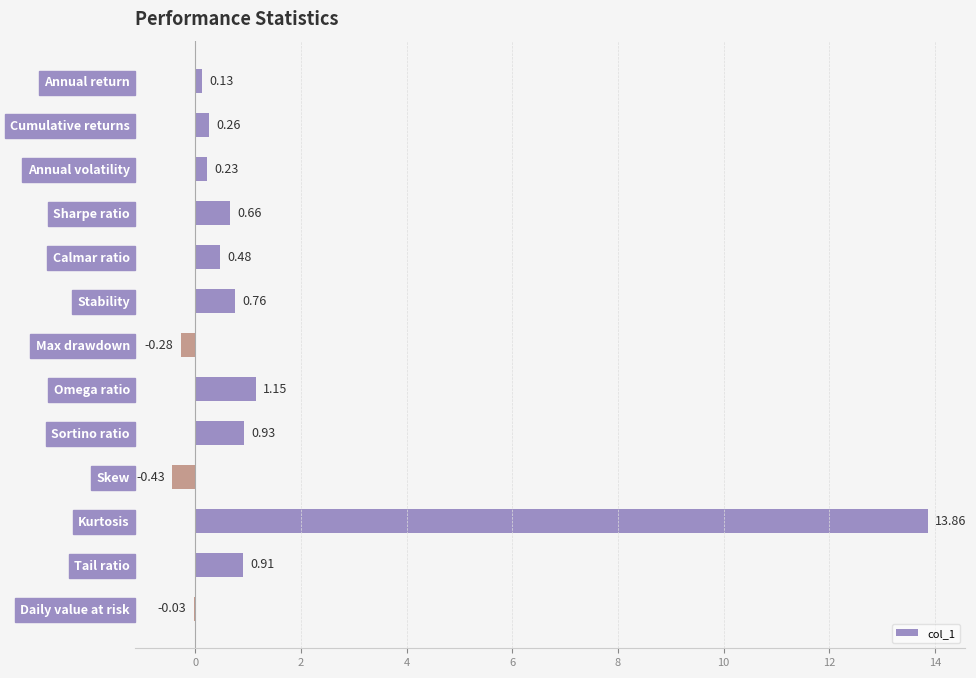

Which has a higher value, Annual return or Max drawdown?

Annual return